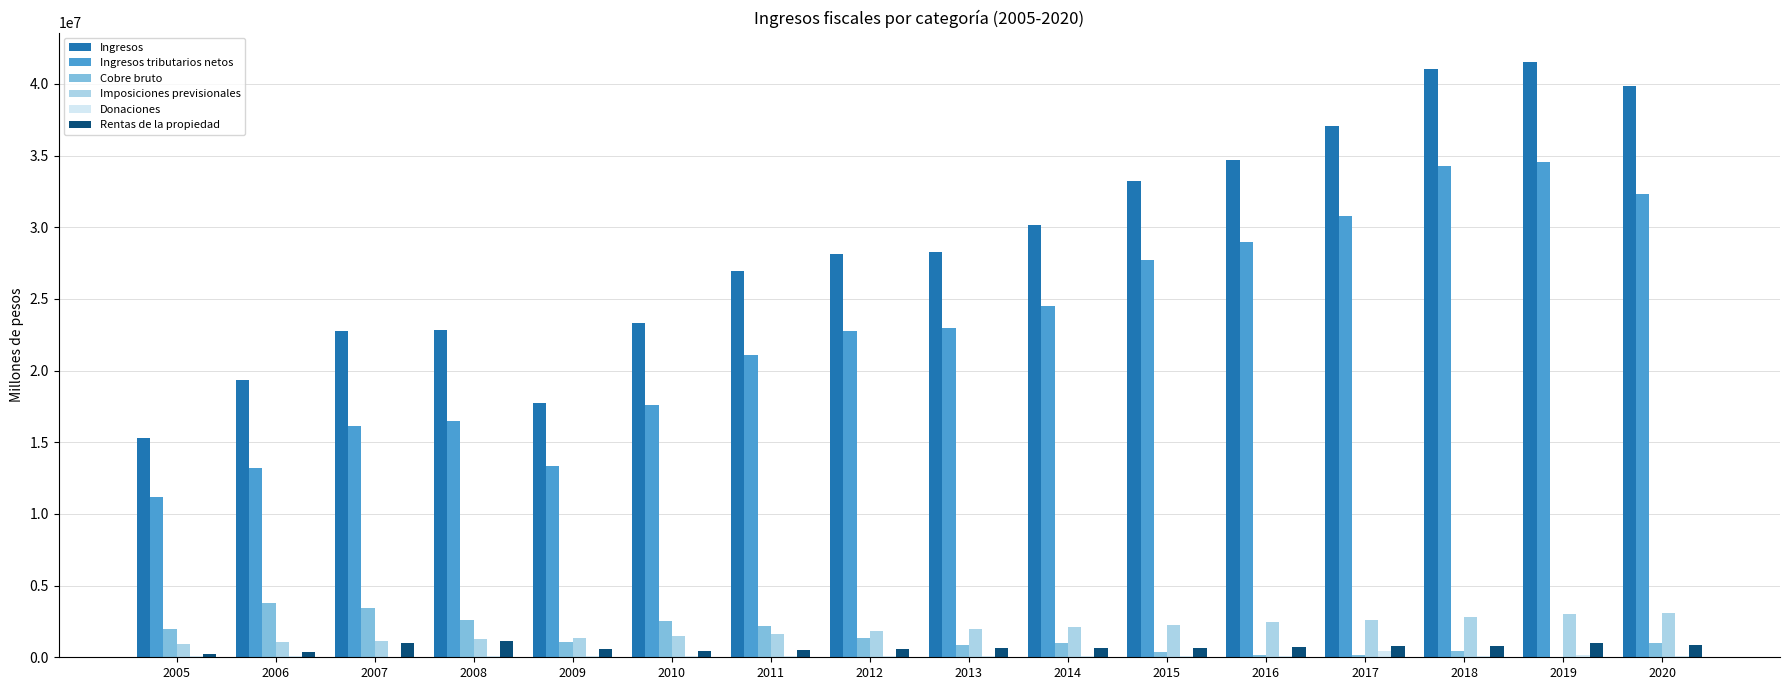

Which series has the largest total across all categories?

Ingresos